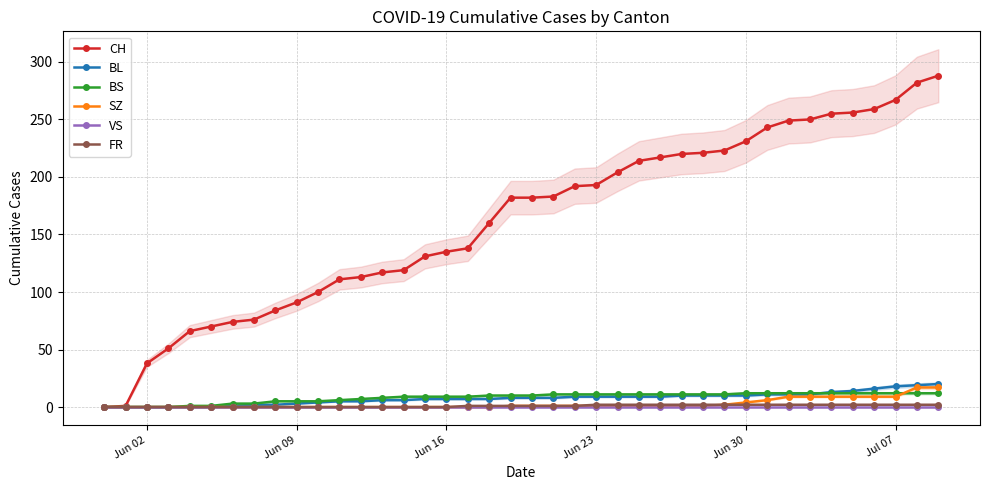

Does the chart have visible grid lines?

Yes